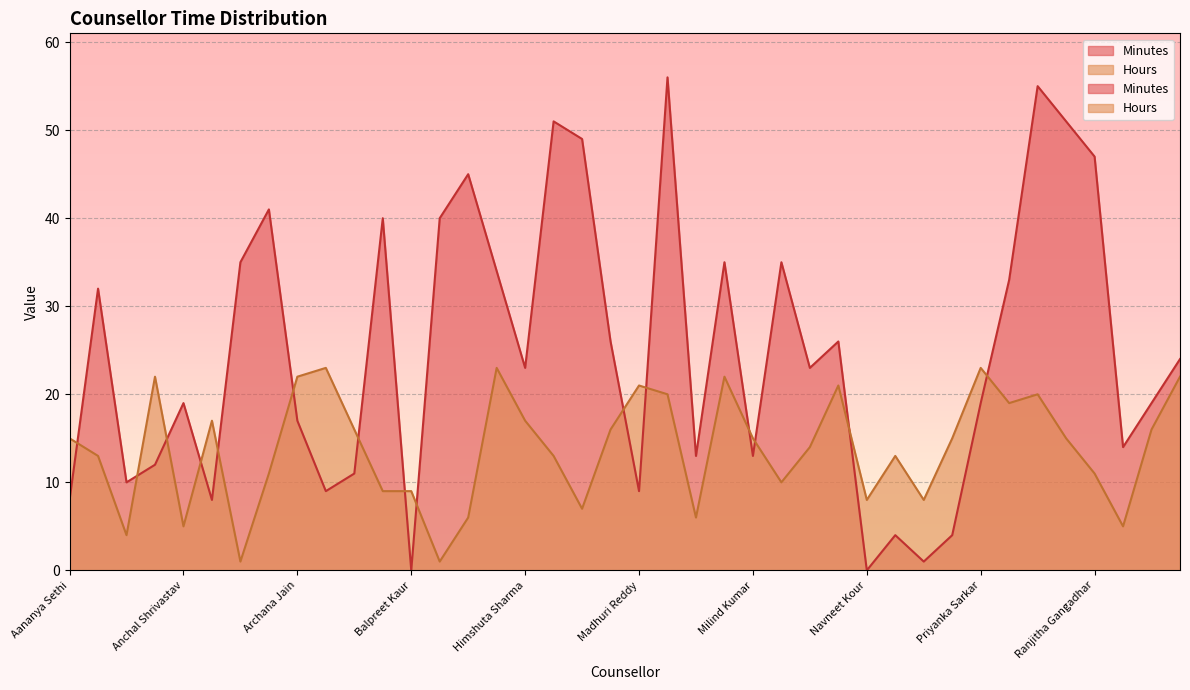

What is the difference between the Hours values at Calvin Russell and Gyana Das?

22